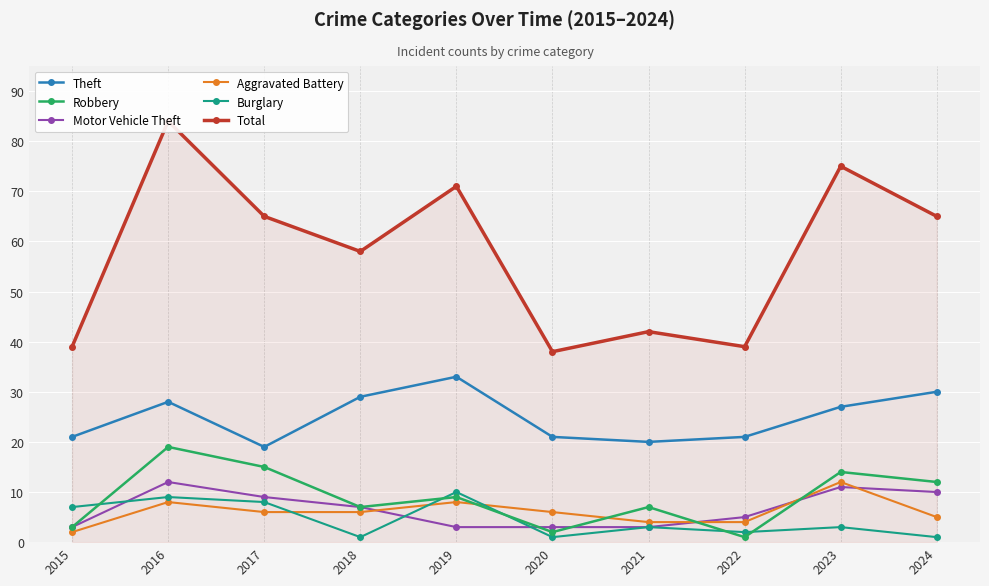

Which category has the highest value across all series?

2016